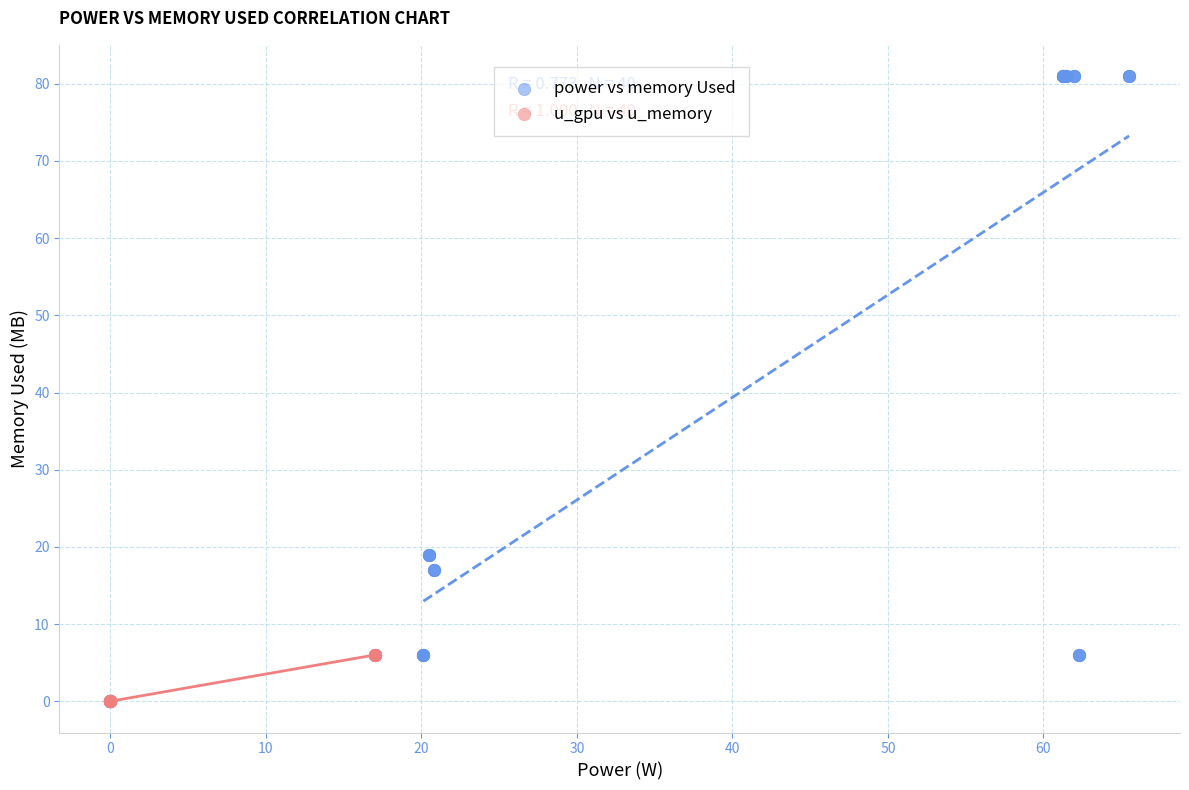

Which series reaches the maximum Y coordinate?

power vs memory Used